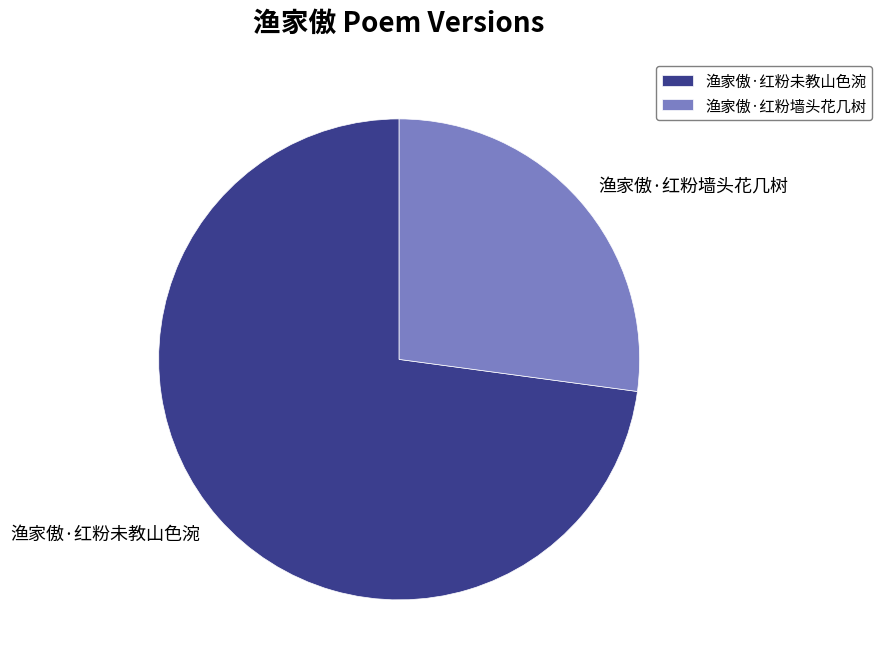

Is there a majority slice in this chart?

Yes